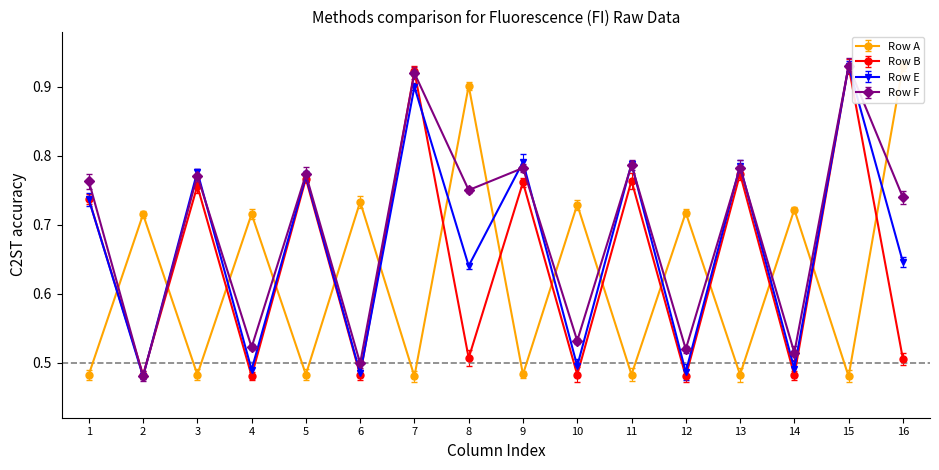

What is the difference between the Row F values at 12 and 7?

0.4